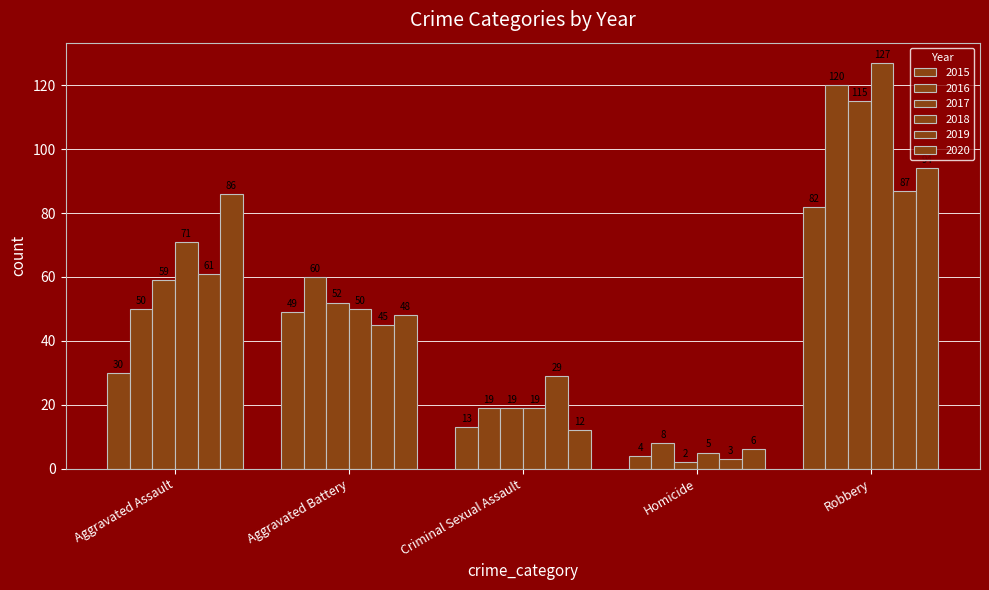

True or false: 2015 has a value of 6 at Criminal Sexual Assault.

False